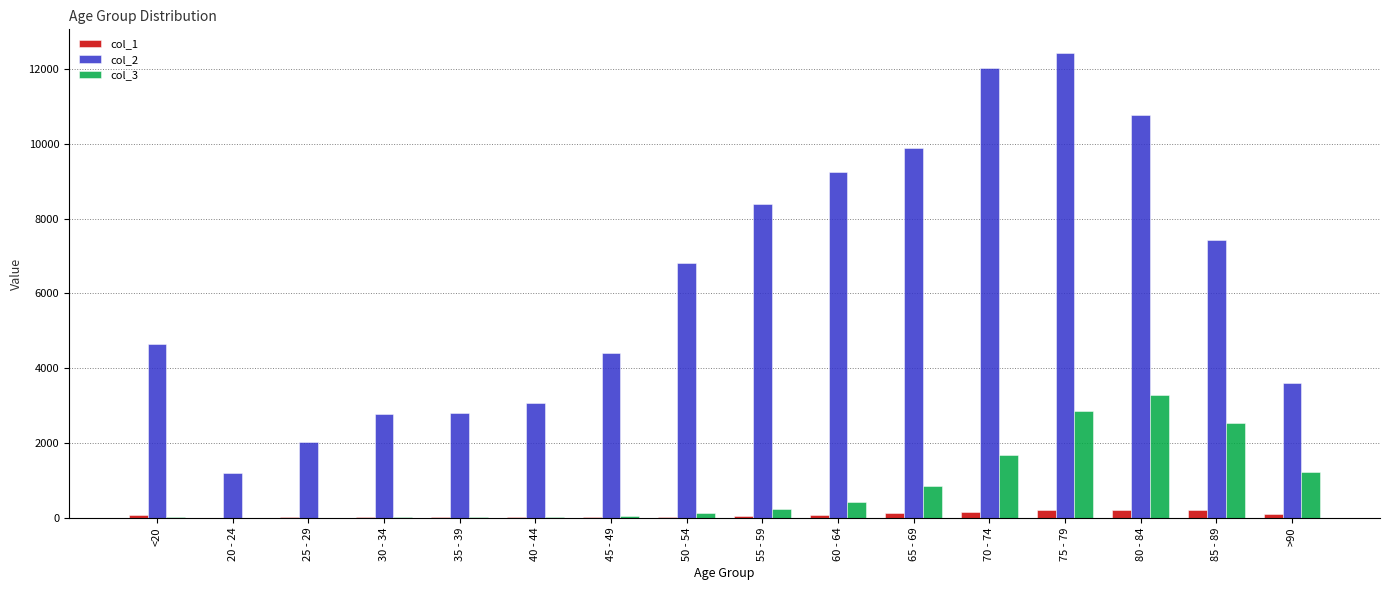

The value of col_2 at 30 - 34 is 1380. True or false?

False